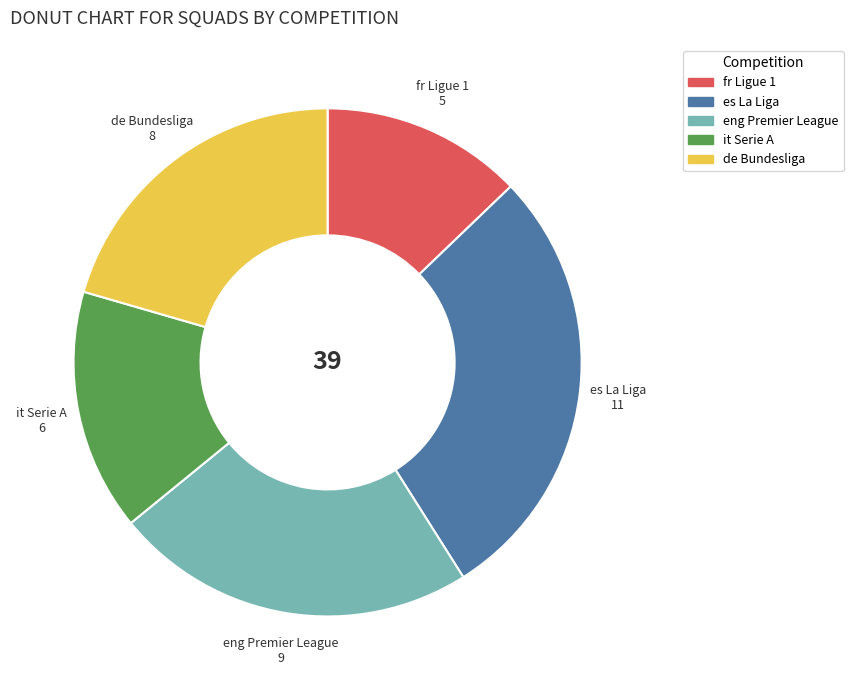

Is there any slice that represents more than half of the pie?

No